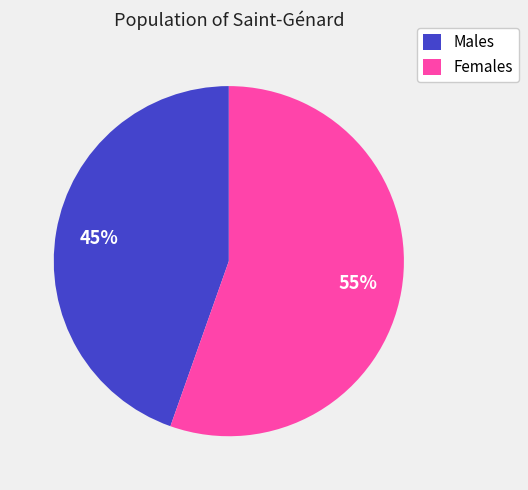

Which has a higher value, Females or Males?

Females